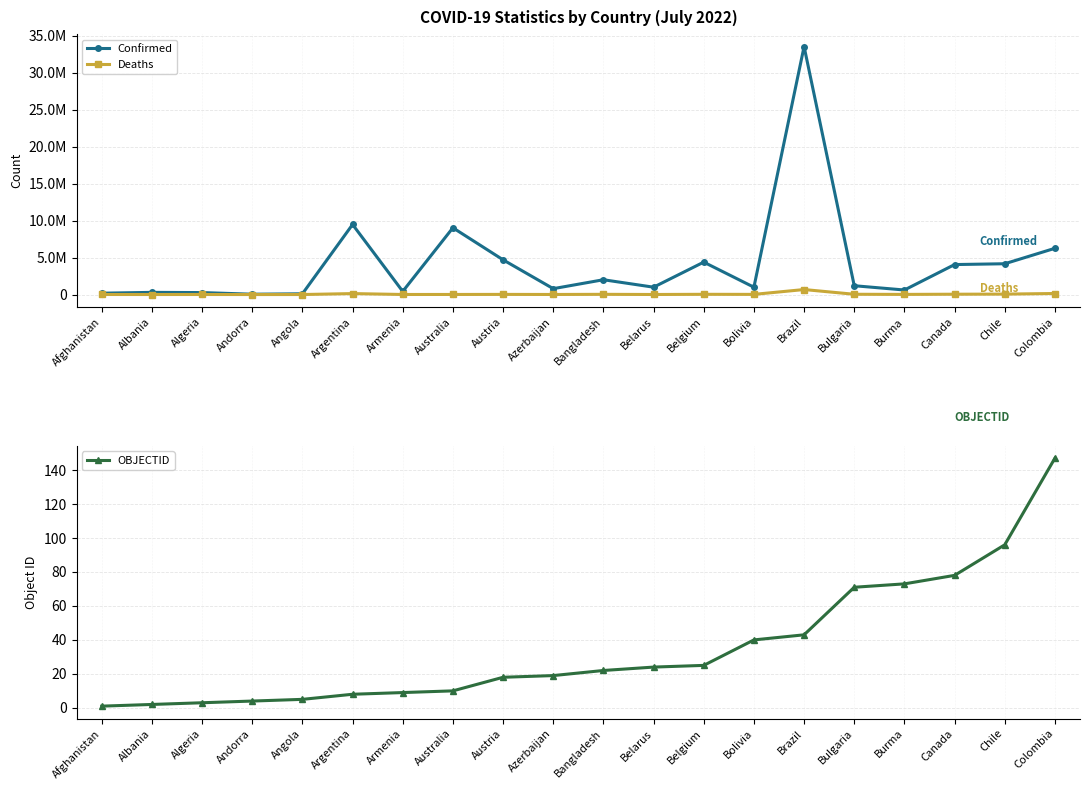

Rank the series at Albania from lowest to highest value.

OBJECTID, Deaths, Confirmed